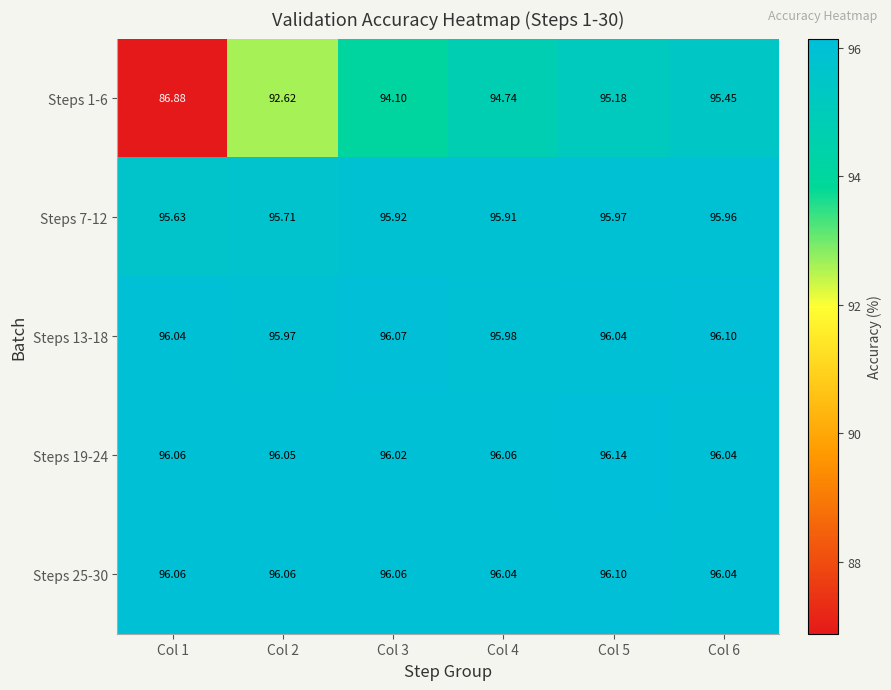

How many data points does each series have?

6